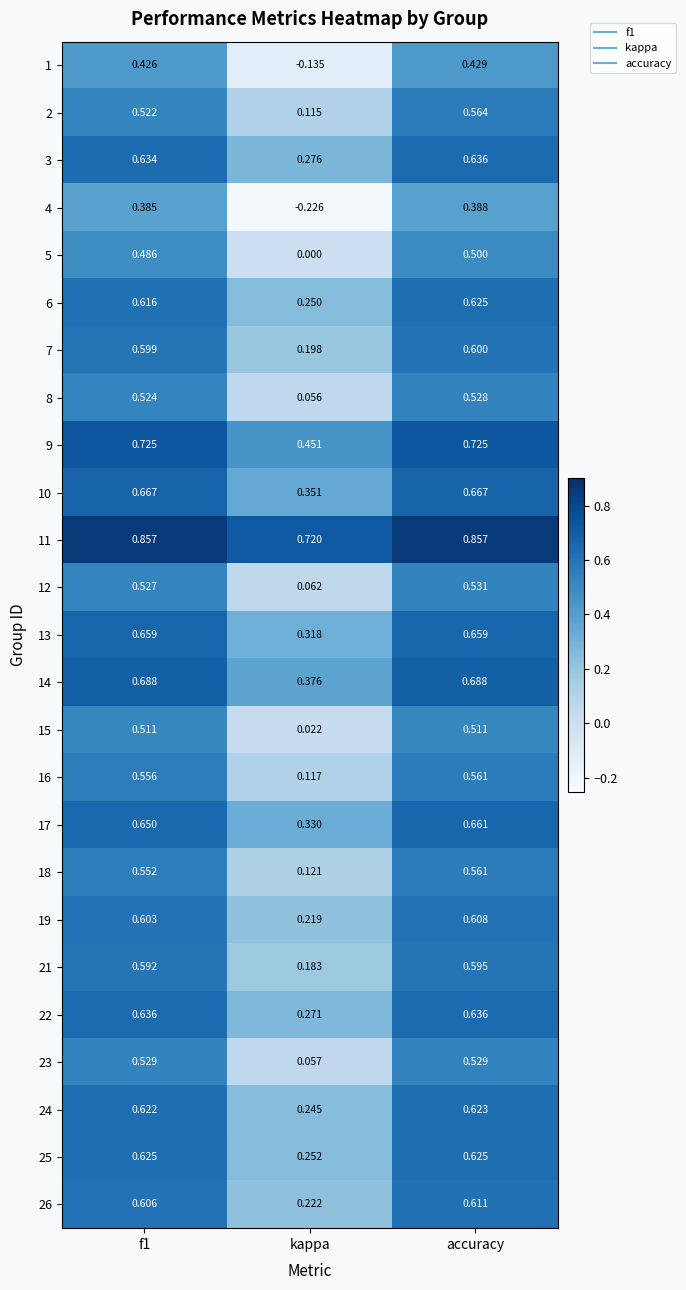

Which series changed the most between f1 and accuracy?

2